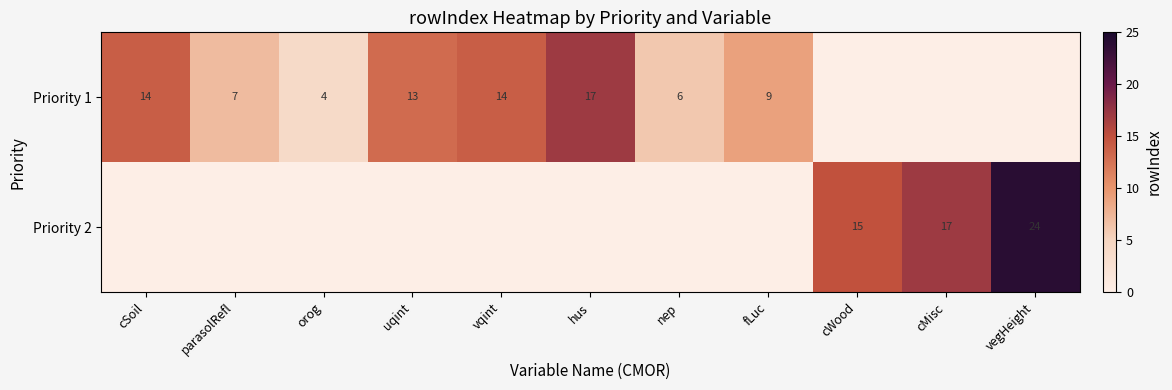

Is it true that Priority 1 equals 2 at orog?

False